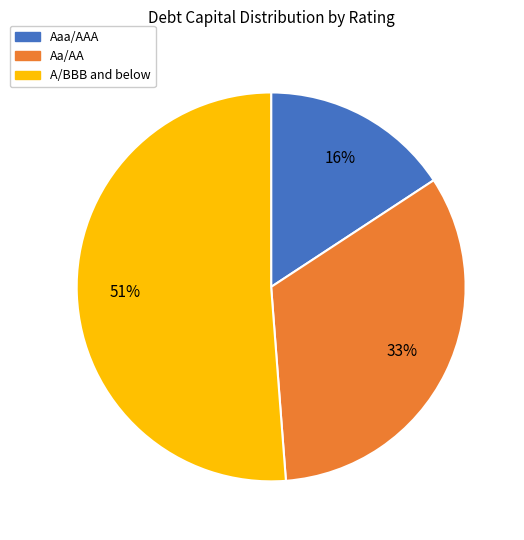

To the nearest percent, what is the average slice percentage?

33%